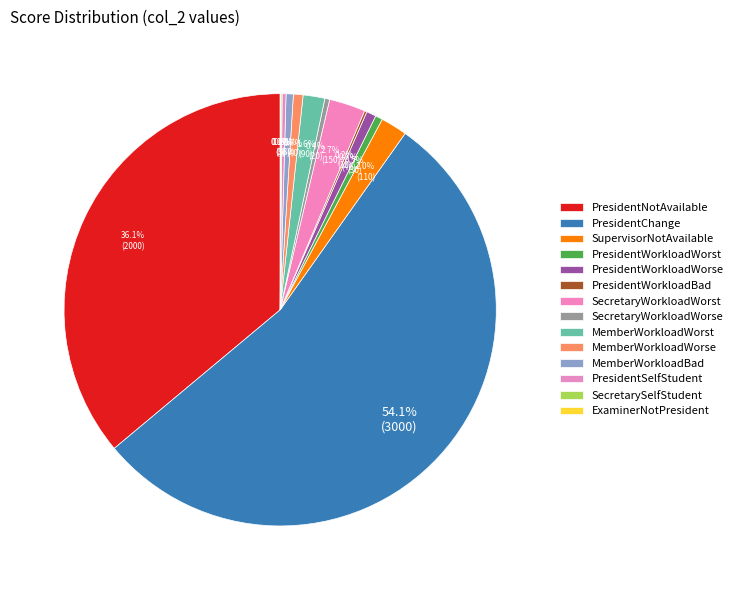

What percentage is NOT represented by PresidentWorkloadWorst?

99.5%